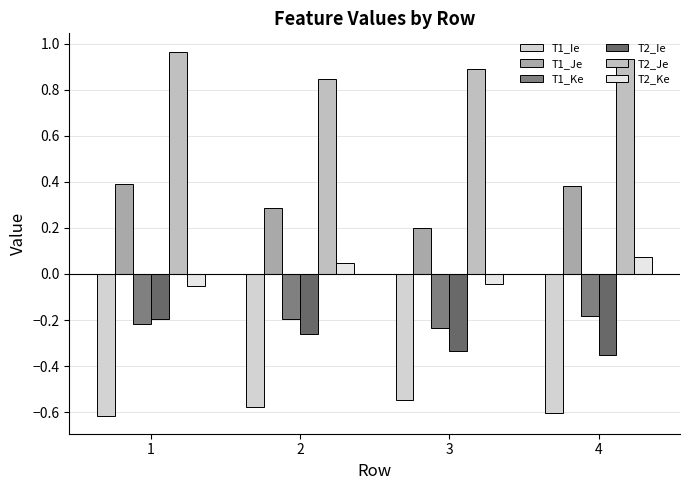

Are the bars horizontal?

No